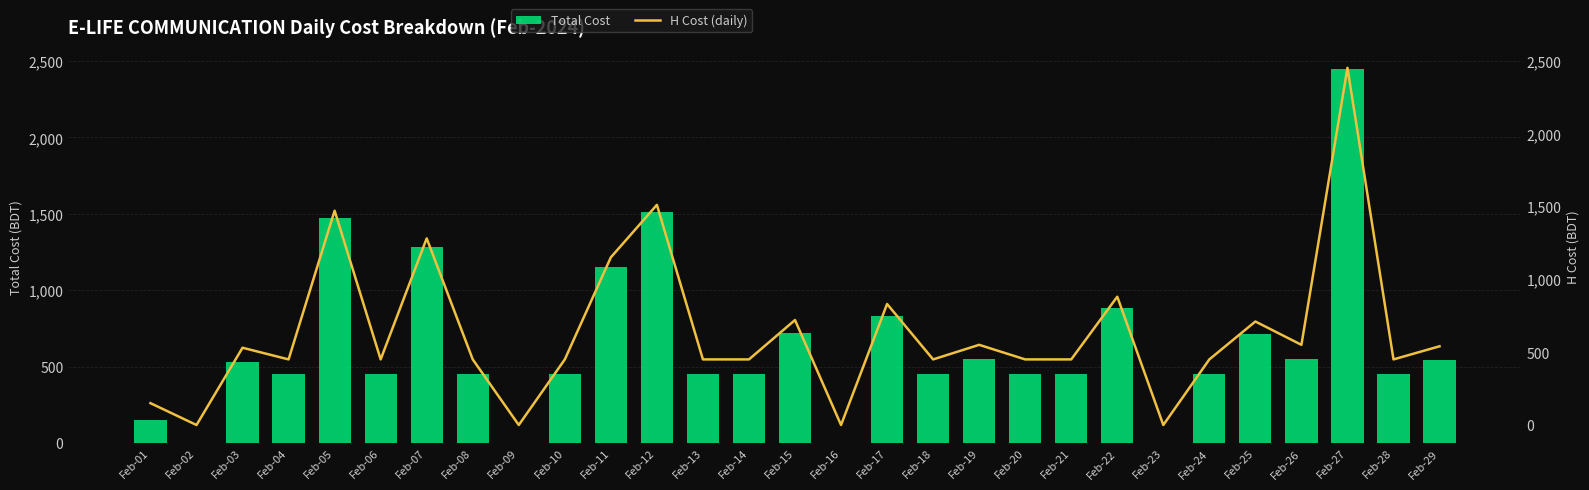

Which series has the widest spread of values?

Total Cost